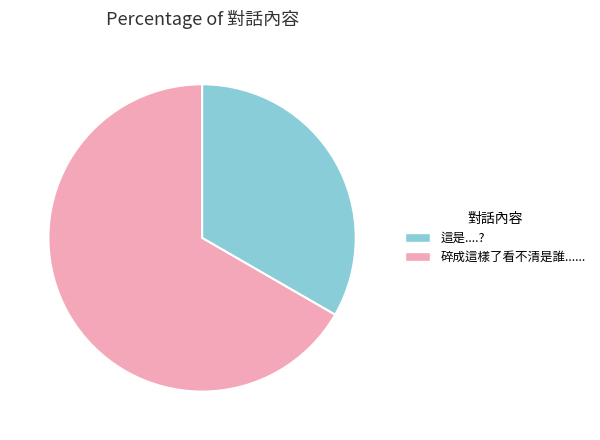

What is the ratio of the value at 這是....? to the value at 碎成這樣了看不清是誰......?

0.5